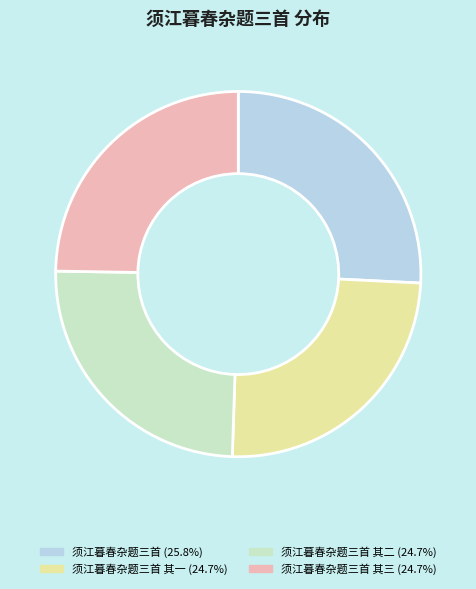

Does any single category account for the majority?

No